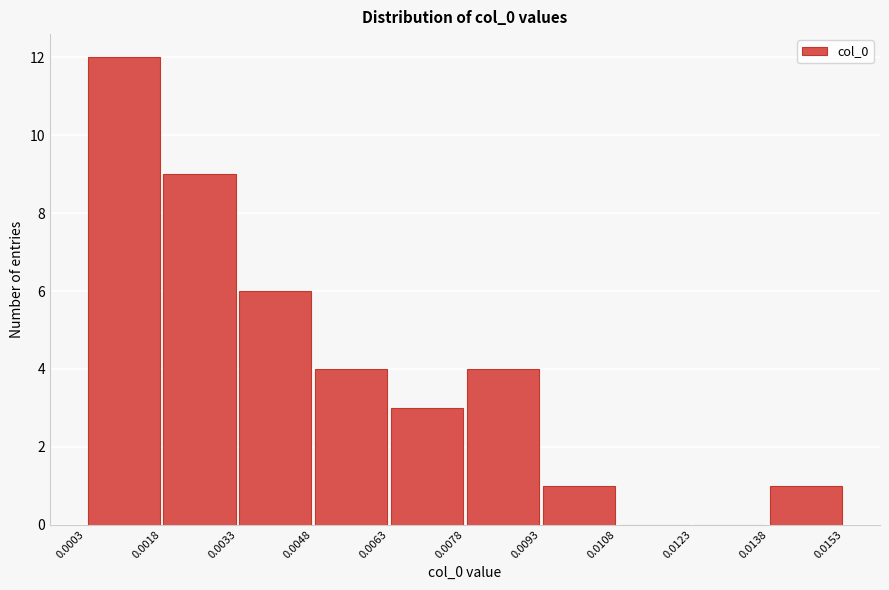

Reading left to right, transcribe this chart: for each bar, give the range it covers on the x-axis and its height. The values are not printed on the chart, so give them approximately, as read against the axis.

0.0003 to 0.0018: 12
0.0018 to 0.0033: 9
0.0033 to 0.0048: 6
0.0048 to 0.0063: 4
0.0063 to 0.0078: 3
0.0078 to 0.0093: 4
0.0093 to 0.0108: 1
0.0108 to 0.0123: 0
0.0123 to 0.0138: 0
0.0138 to 0.0153: 1